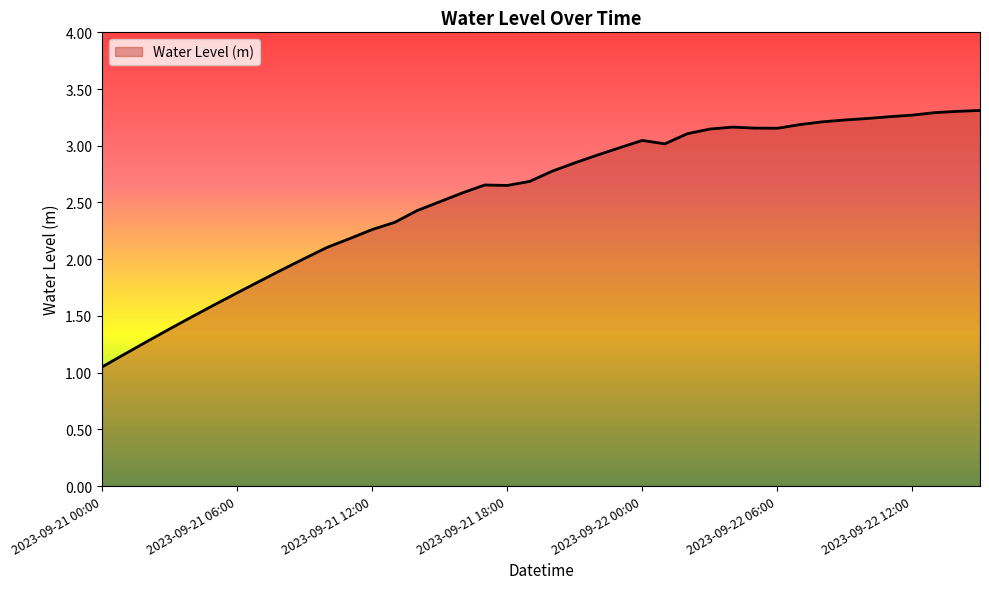

How many lines are shown in the chart?

1